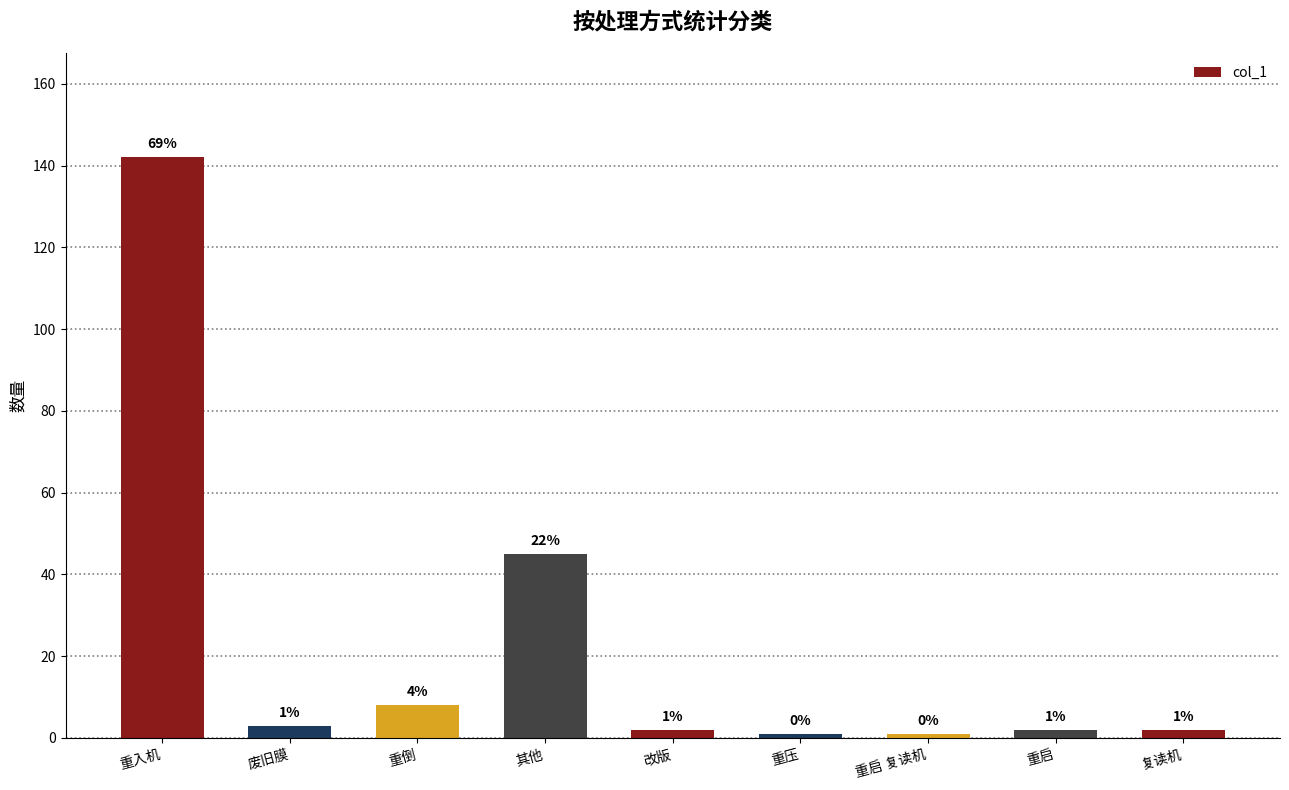

Reading left to right, extract all data points from this chart.

142	3	8	45	2	1	1	2	2